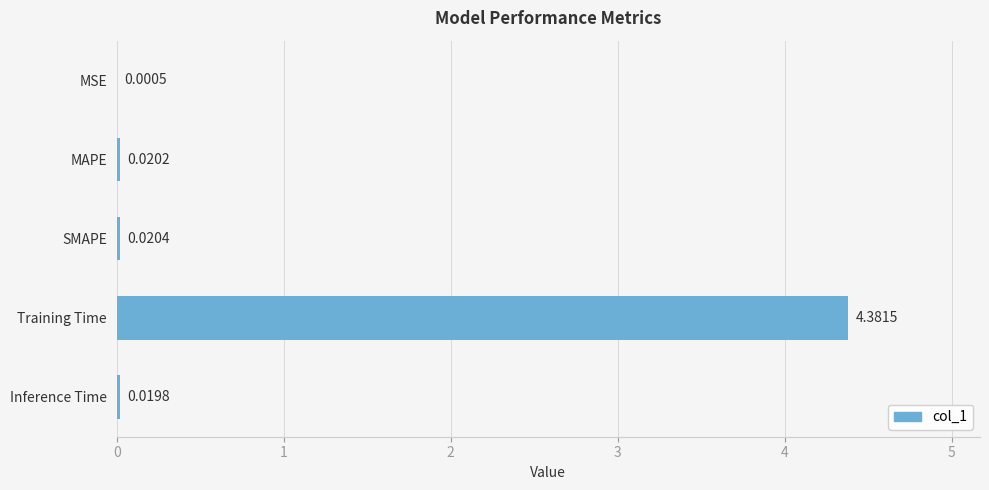

Between Training Time and SMAPE, which is larger?

Training Time